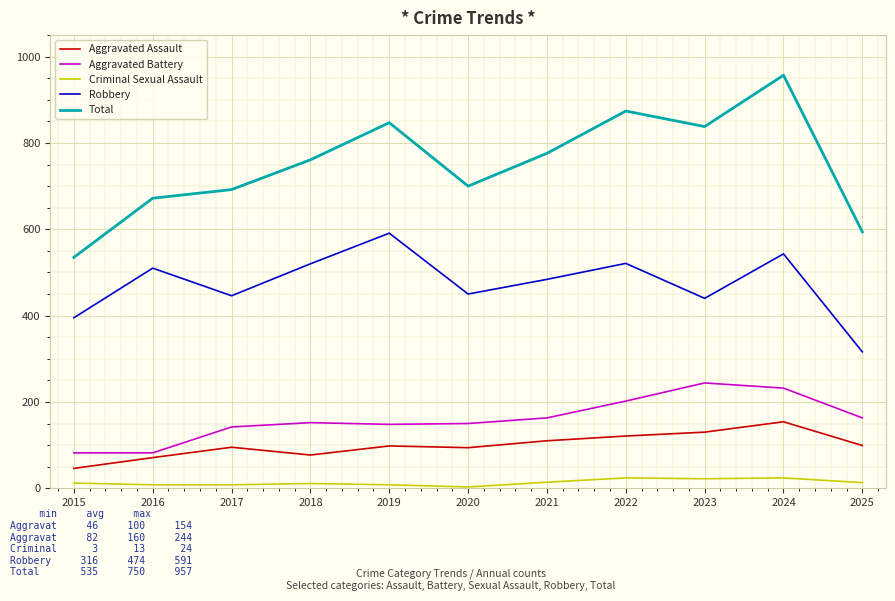

Which series changed the most between 2020 and 2025?

Robbery